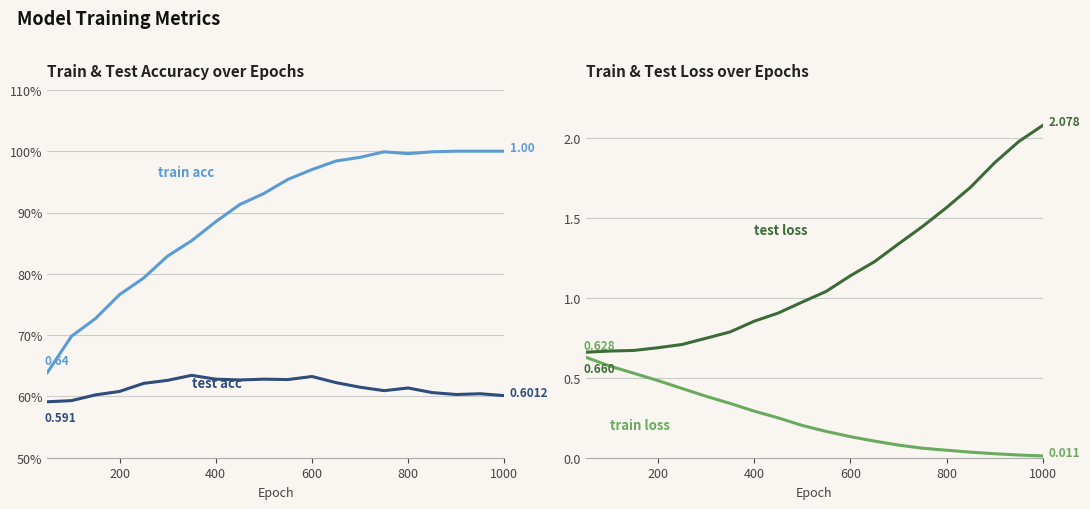

At how many categories does at least one series exceed 1?

10